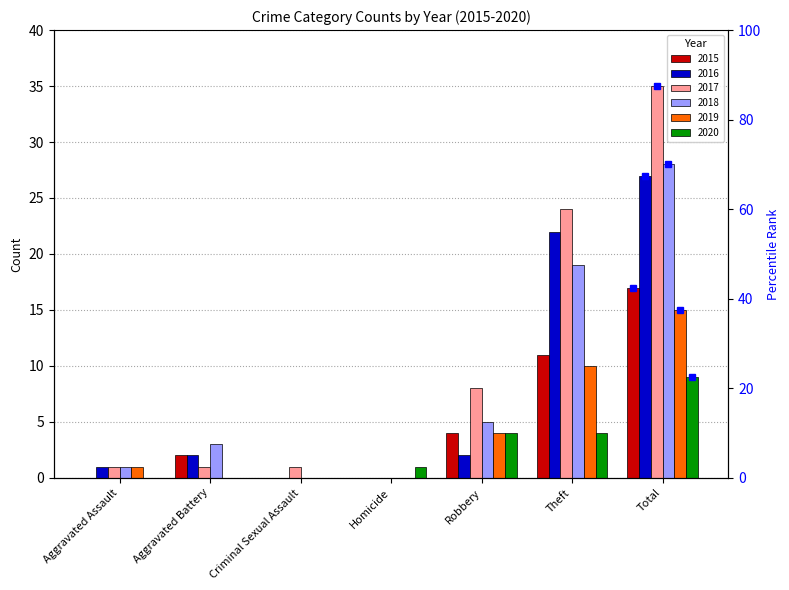

What is the difference between the 2019 values at Theft and Robbery?

6